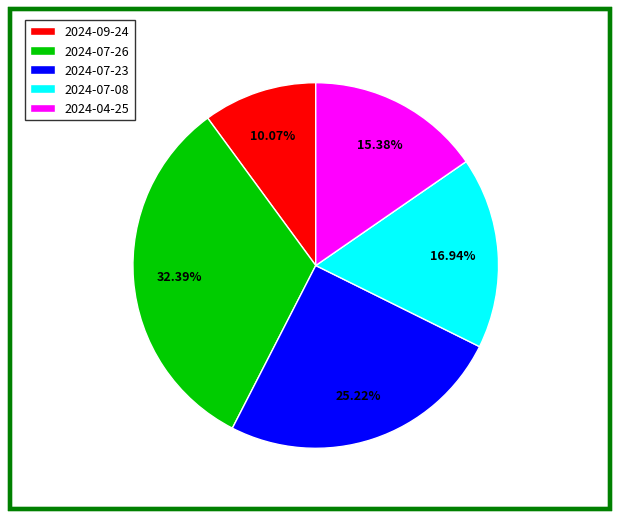

Count the number of slices in the pie.

5